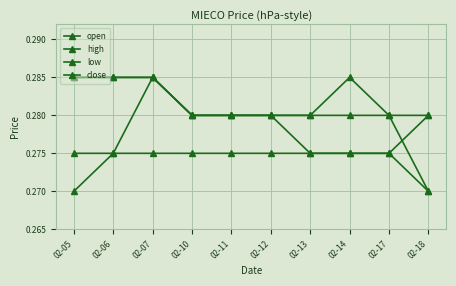

Reading left to right, list all the values displayed in this chart.

open: 02-05=0.3	02-06=0.3	02-07=0.3	02-10=0.3	02-11=0.3	02-12=0.3	02-13=0.3	02-14=0.3	02-17=0.3	02-18=0.3
high: 02-05=0.3	02-06=0.3	02-07=0.3	02-10=0.3	02-11=0.3	02-12=0.3	02-13=0.3	02-14=0.3	02-17=0.3	02-18=0.3
low: 02-05=0.3	02-06=0.3	02-07=0.3	02-10=0.3	02-11=0.3	02-12=0.3	02-13=0.3	02-14=0.3	02-17=0.3	02-18=0.3
close: 02-05=0.3	02-06=0.3	02-07=0.3	02-10=0.3	02-11=0.3	02-12=0.3	02-13=0.3	02-14=0.3	02-17=0.3	02-18=0.3